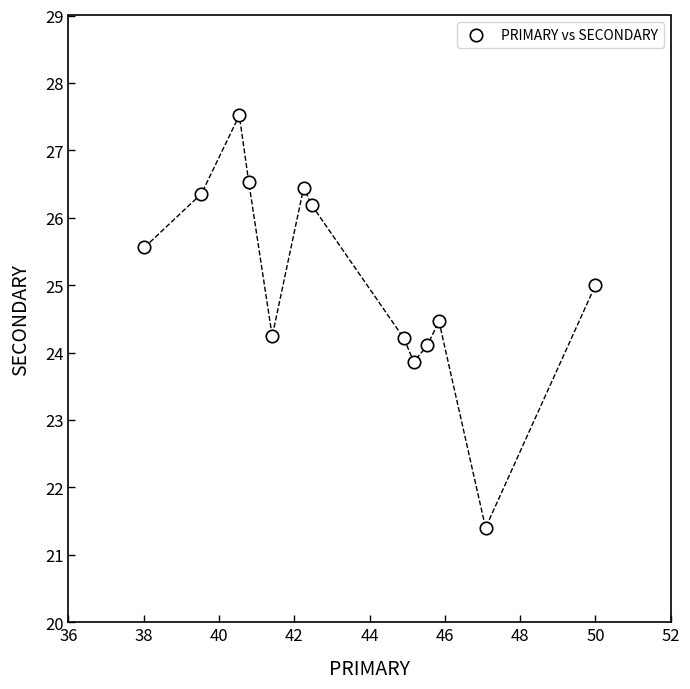

What is the range of X values (max minus min)?

12.0